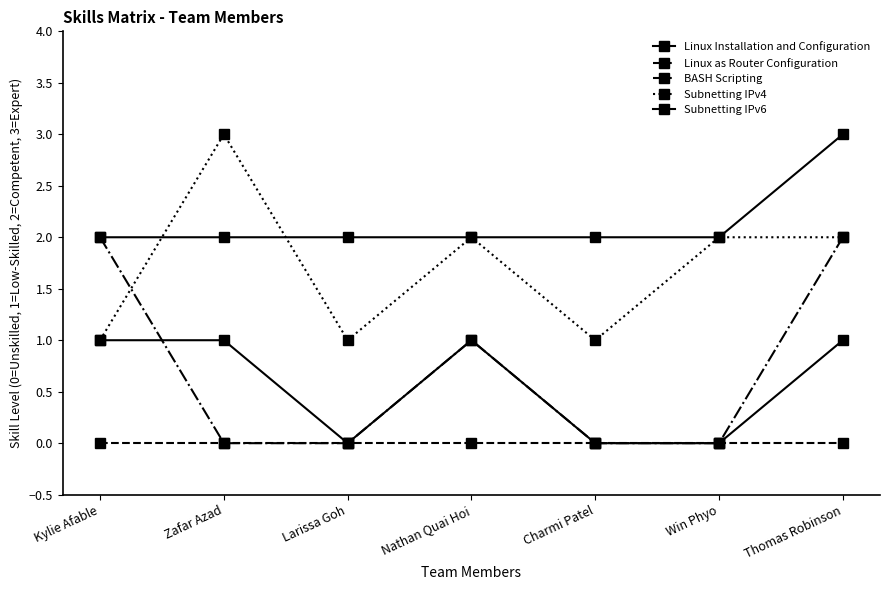

The value of Subnetting IPv4 at Kylie Afable is 1. True or false?

True